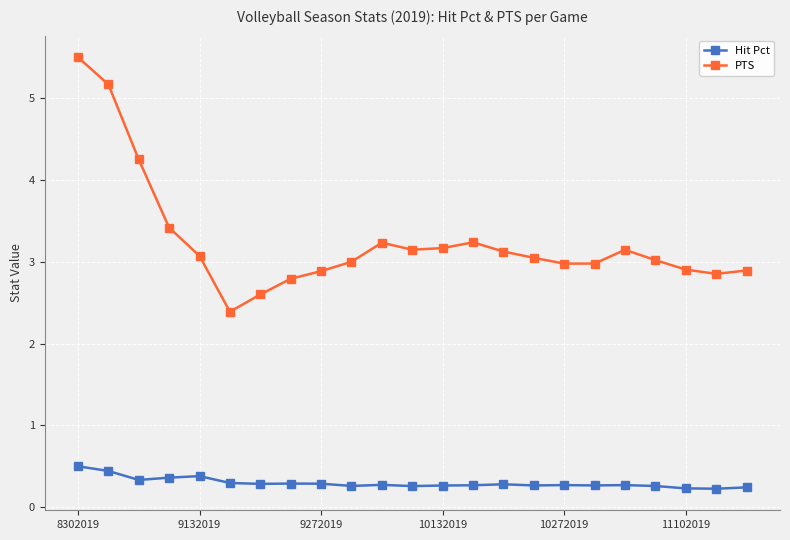

List the series in order of their peak value, highest first.

PTS, Hit Pct